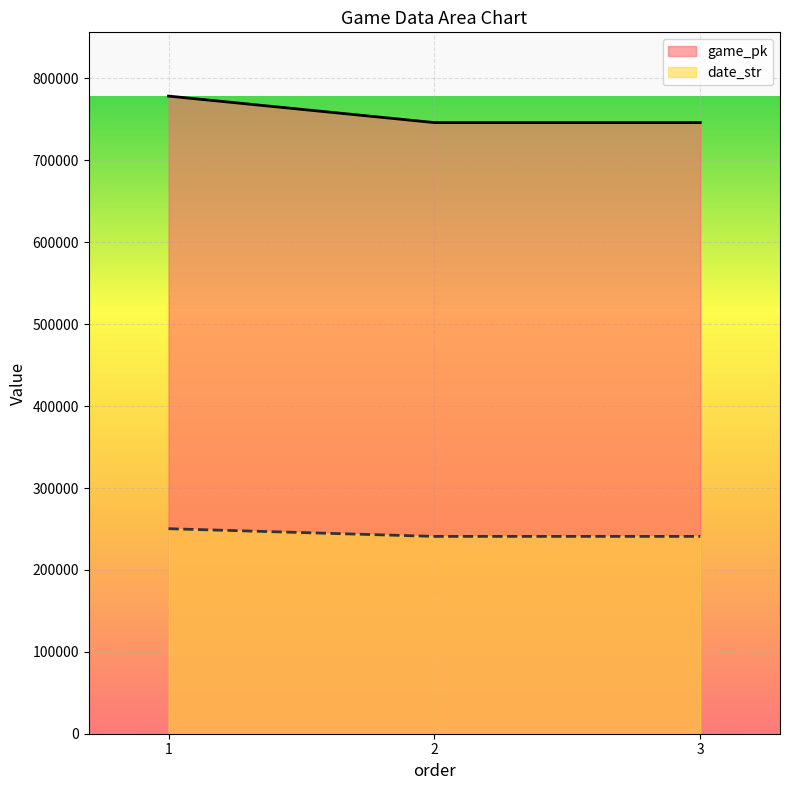

At how many categories does at least one series exceed 361475?

3